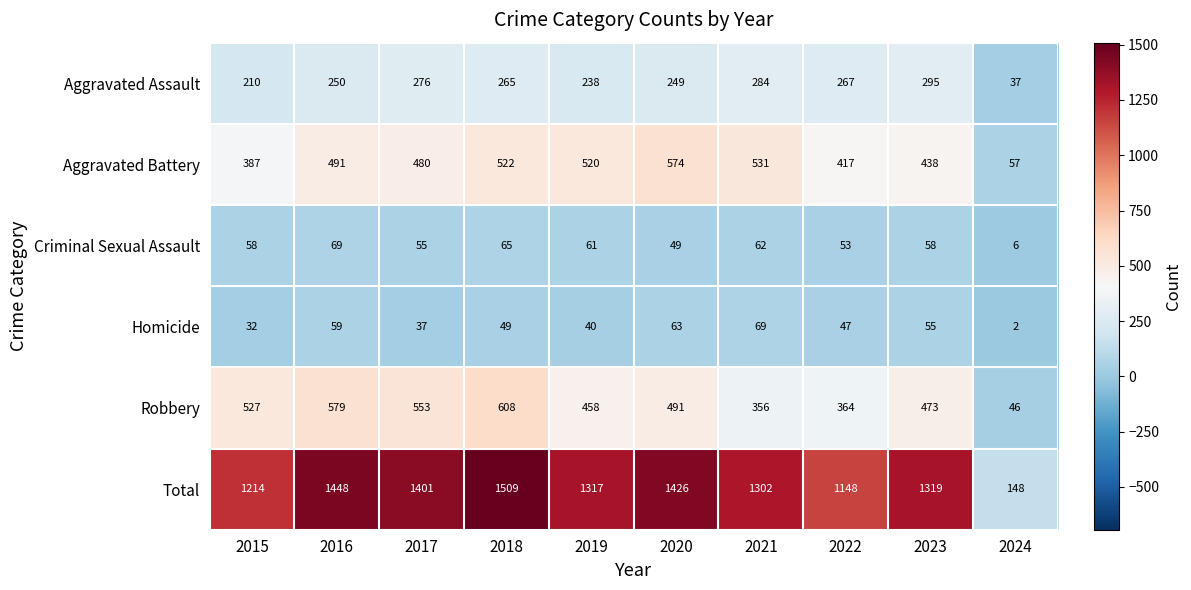

Which series has the widest spread of values?

Total